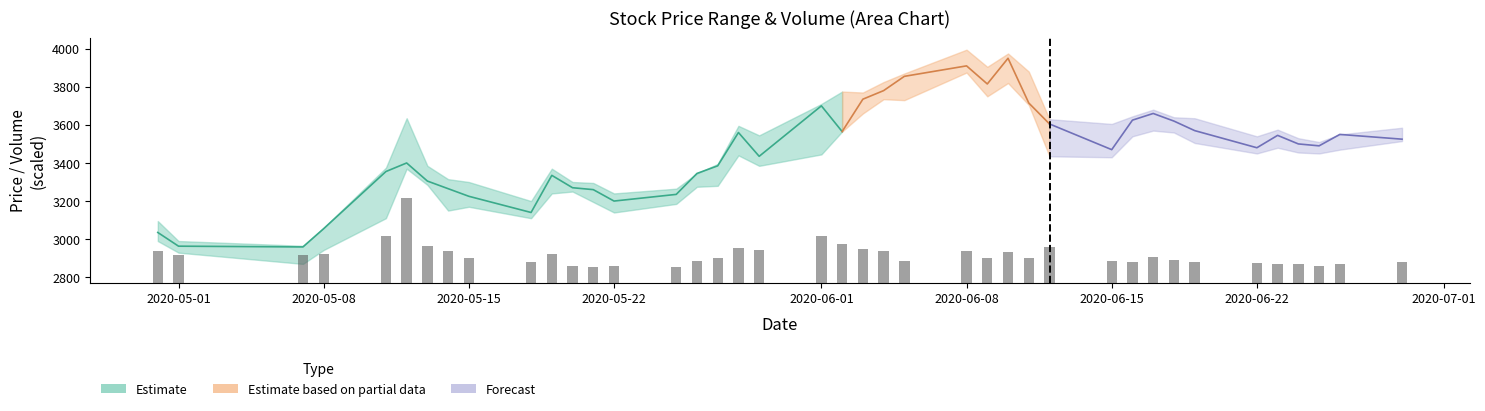

How many bars are there in total?

40